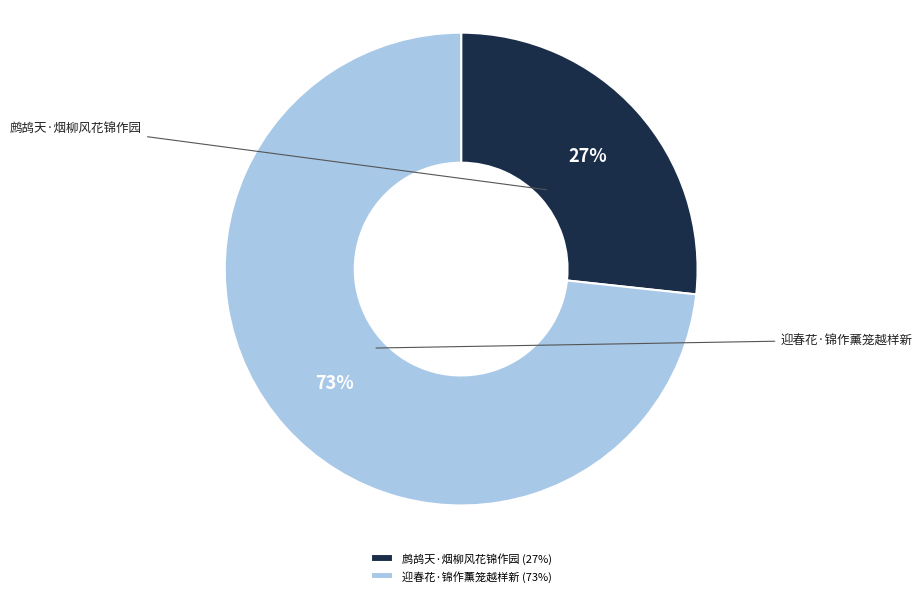

How much of the chart is everything except 鹧鸪天·烟柳风花锦作园?

73.3%